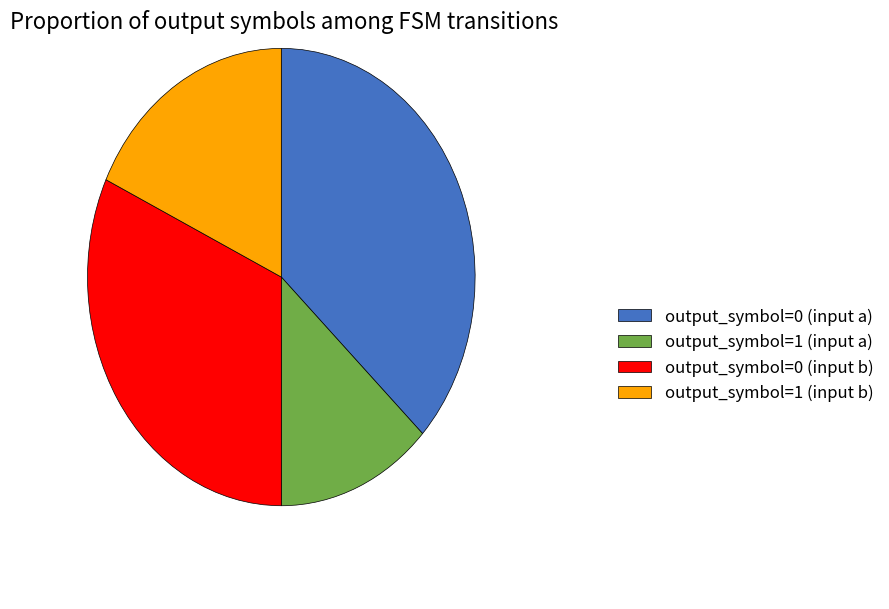

Is it true that output_symbol=0 (input a) is 43% of the pie?

False